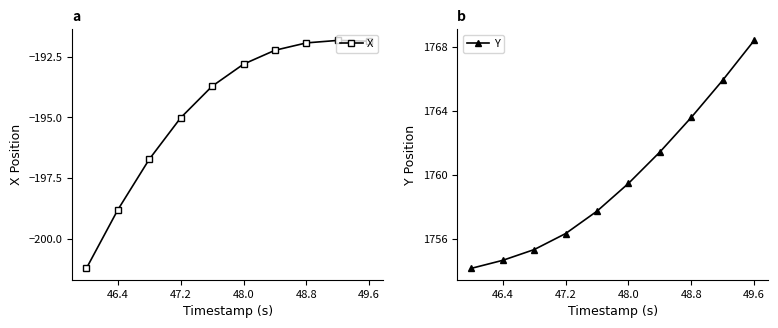

What is the highest value of the X series?

-191.8